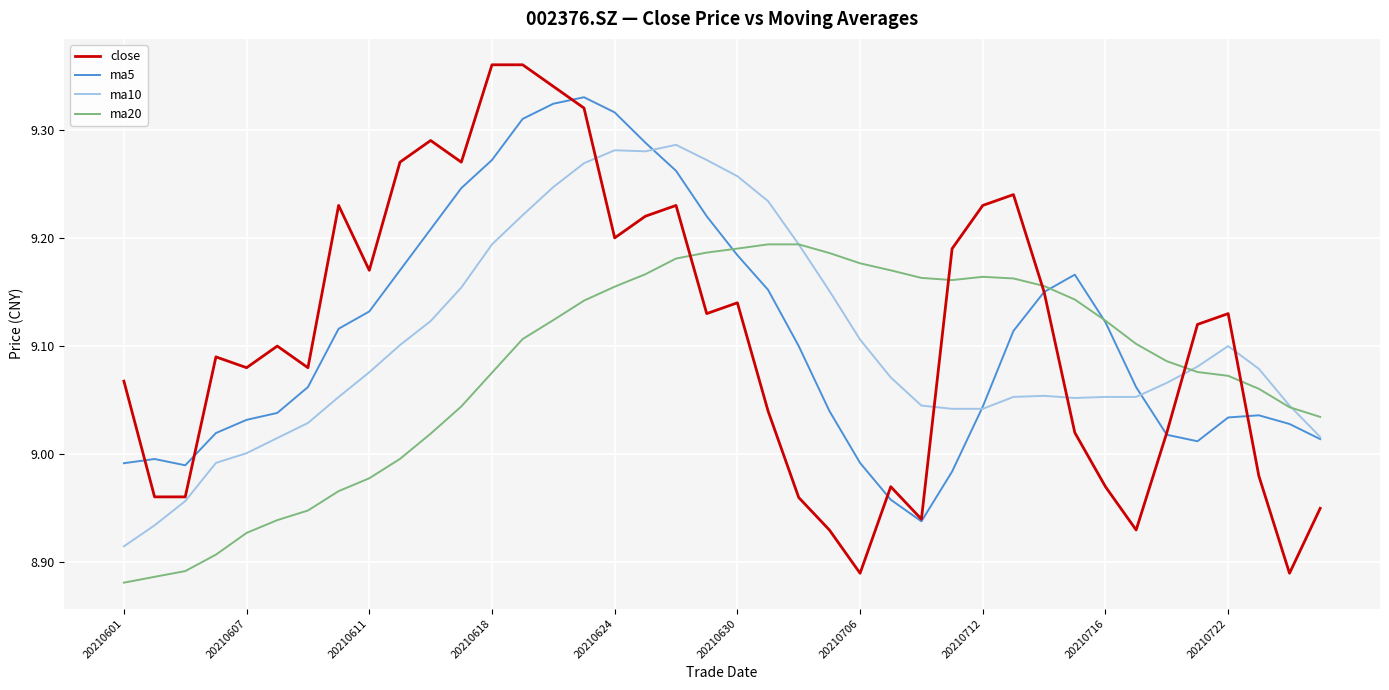

List the series in order of their peak value, lowest first.

ma20, ma10, ma5, close